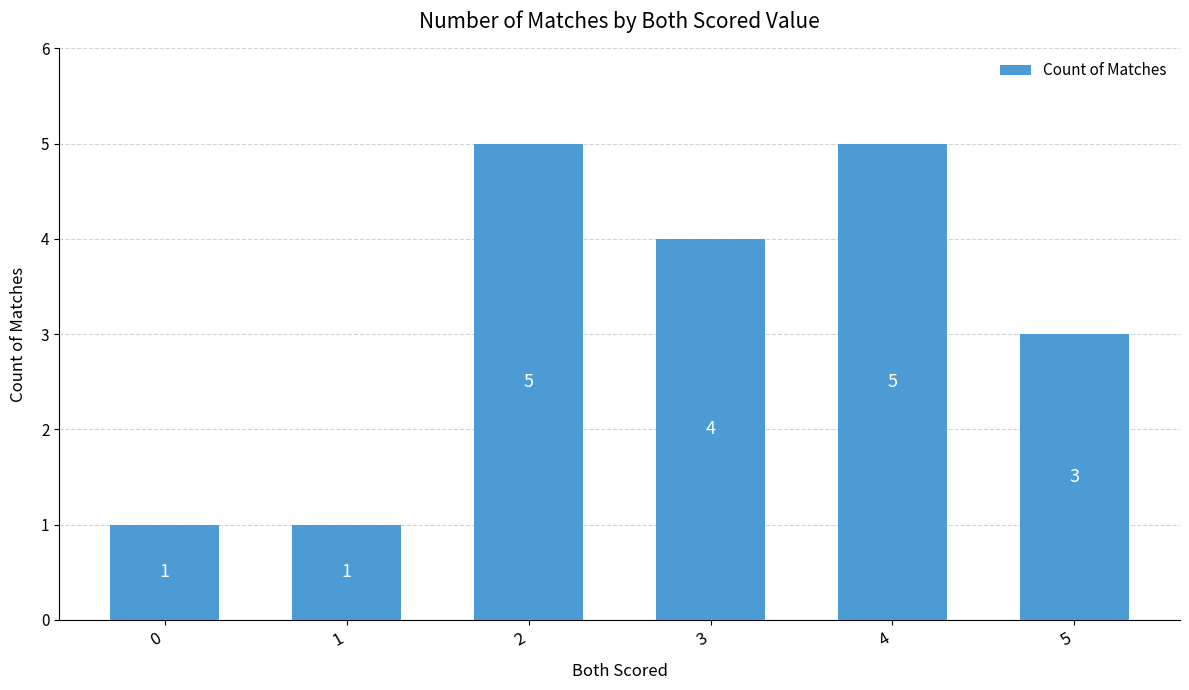

Where does the data first go above 4?

2